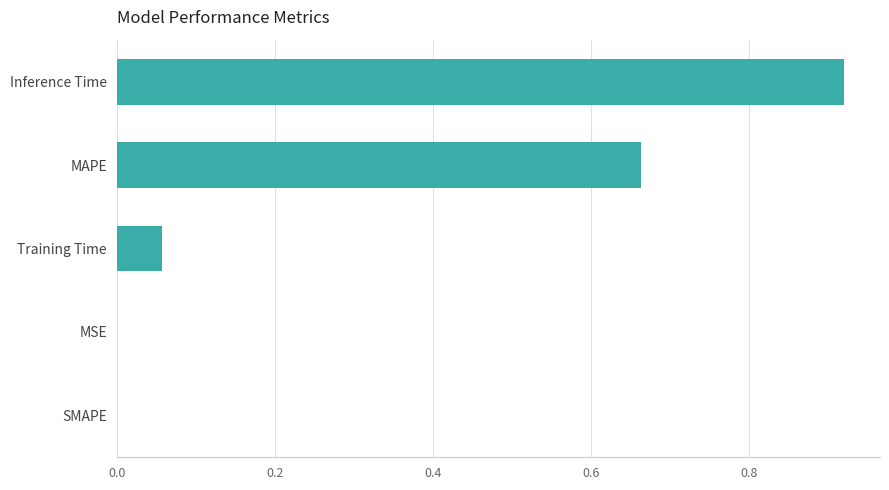

At which category does the chart reach its peak across all series?

Inference Time